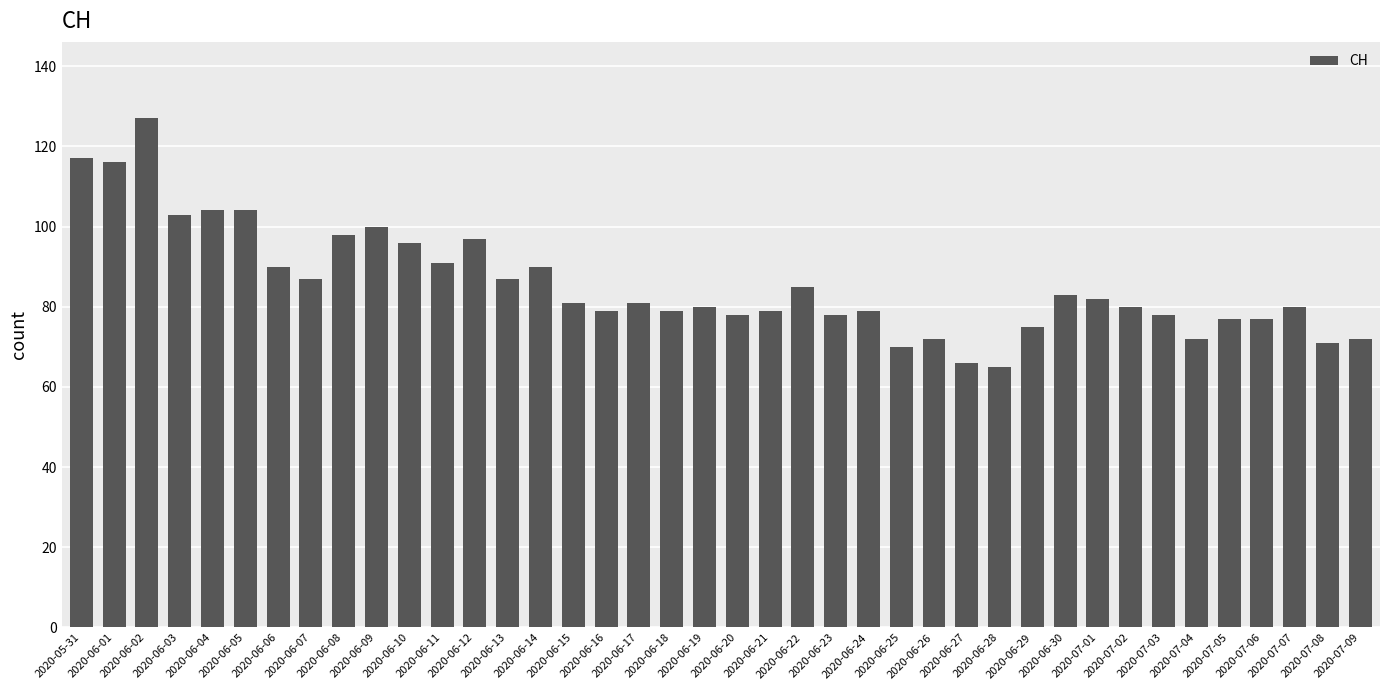

How many bars are there in total?

40